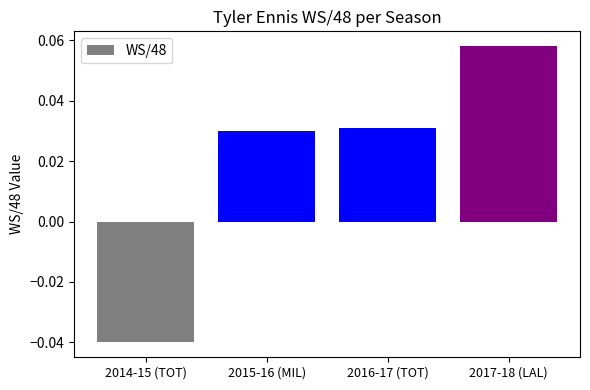

Which label corresponds to the largest value in the chart?

2017-18 (LAL)